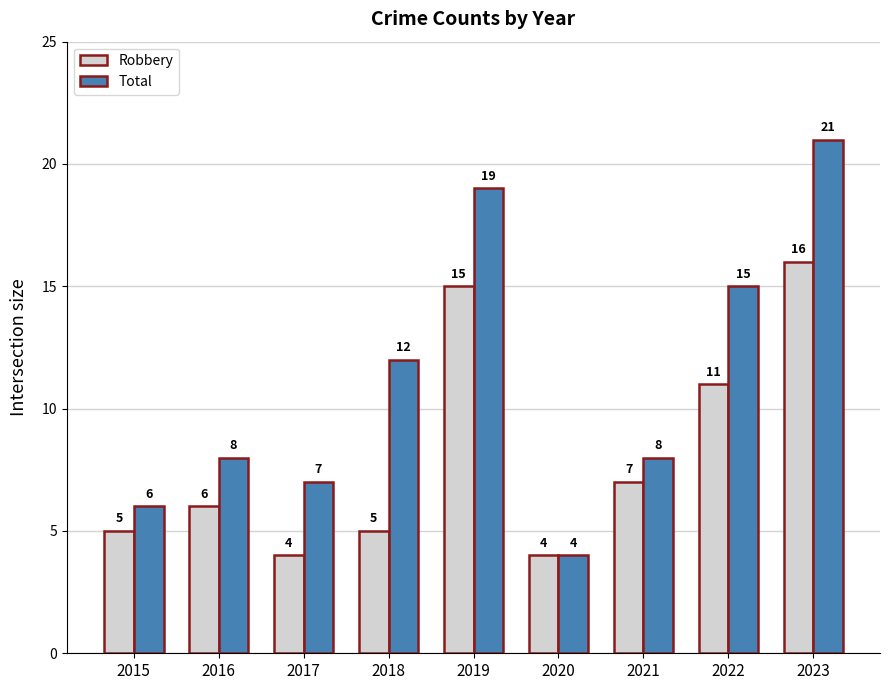

The value of Total at 2019 is 28. True or false?

False